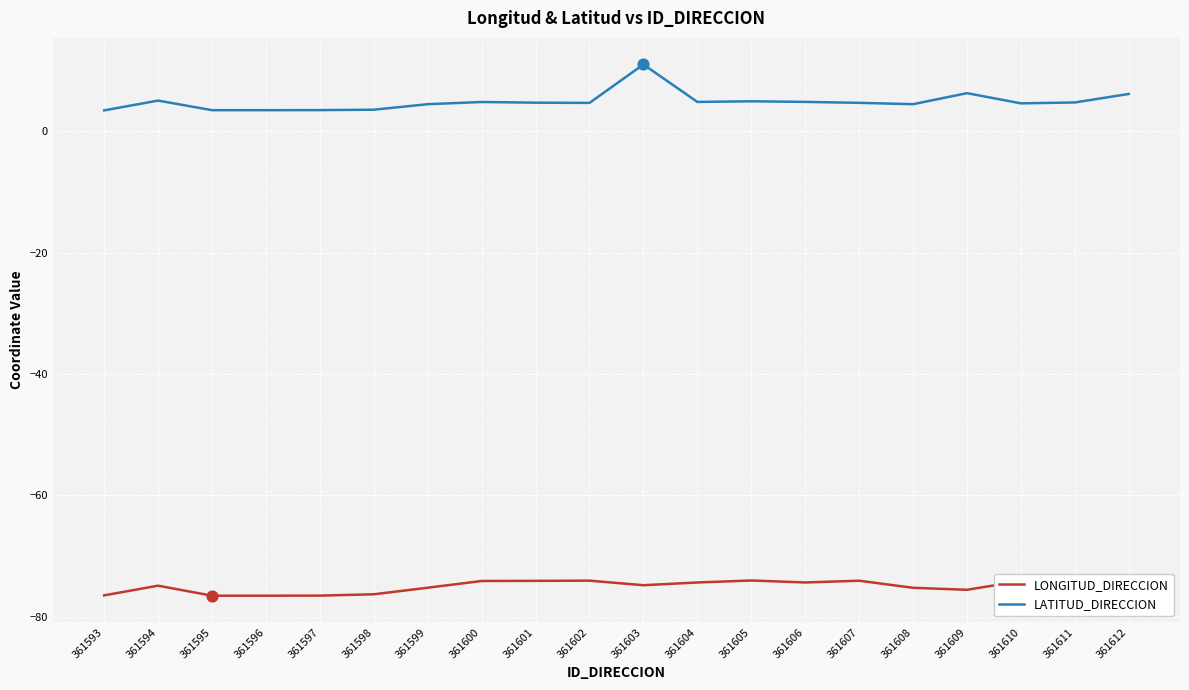

What are all the series names shown in the legend?

LONGITUD_DIRECCION, LATITUD_DIRECCION